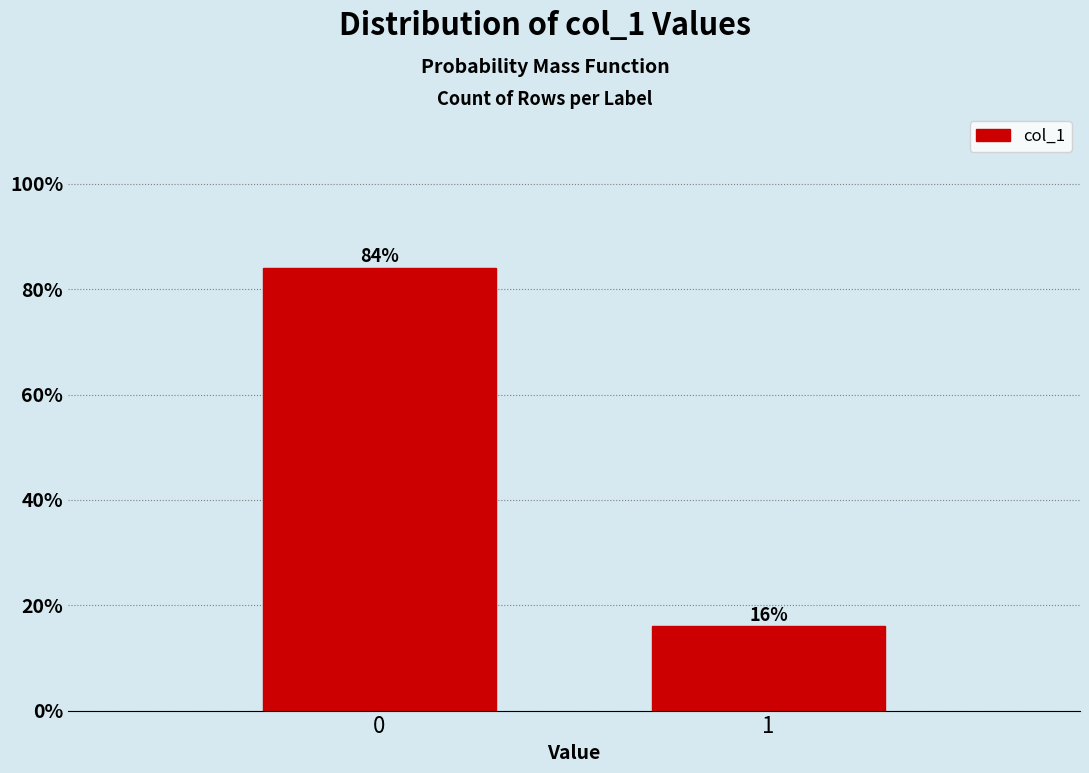

Reading left to right, list all the values displayed in this chart.

84.0	16.0